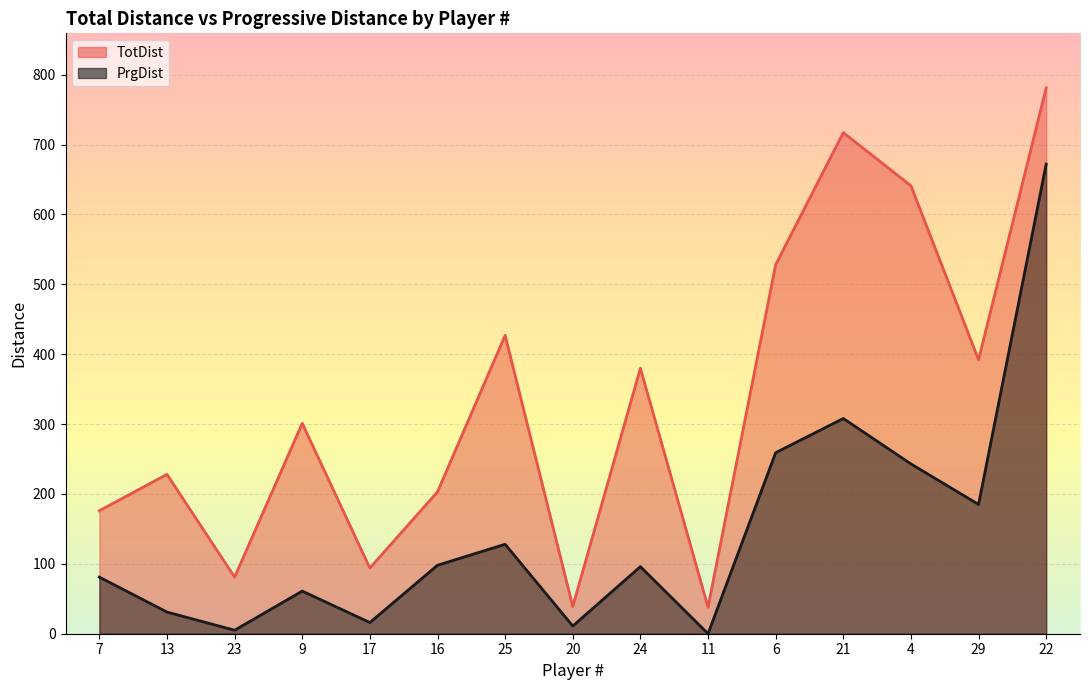

Is it true that PrgDist equals 171 at 22?

False